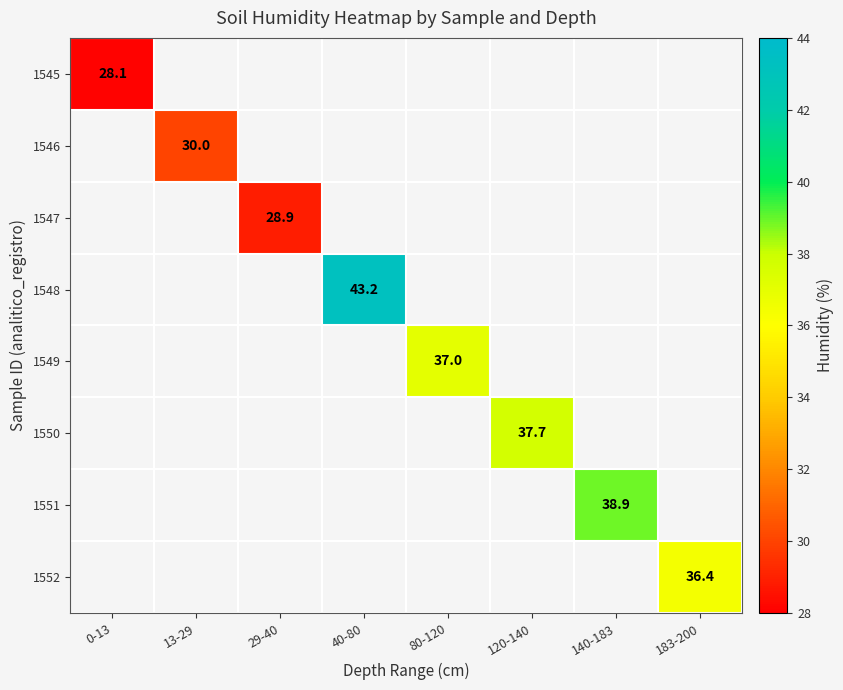

The 1548 series shows 16.3 at 40-80. True or false?

False